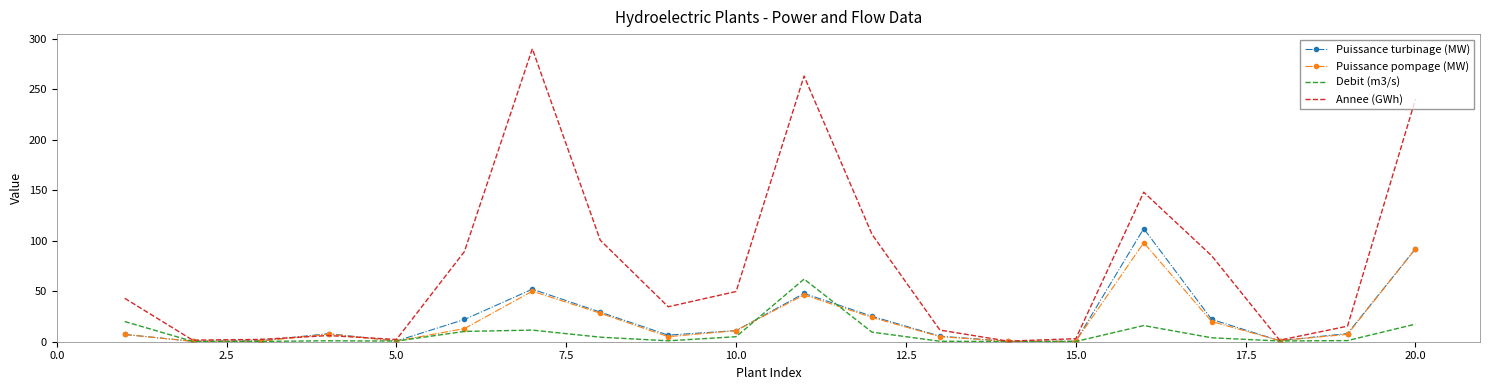

Which series has the largest total across all categories?

Annee (GWh)